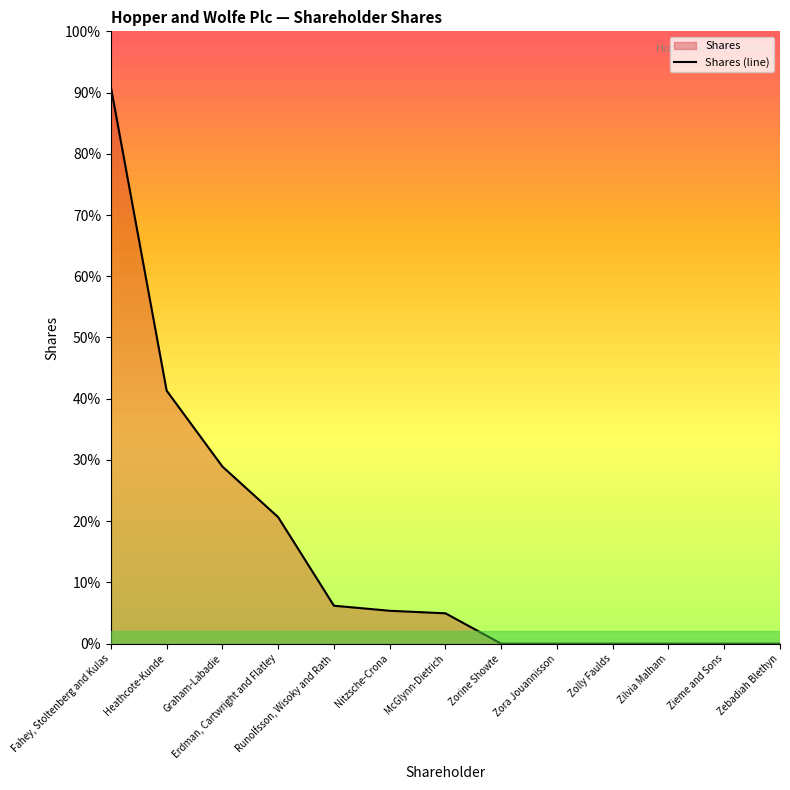

True or false: the data shows 0 at Zorine Showte.

True